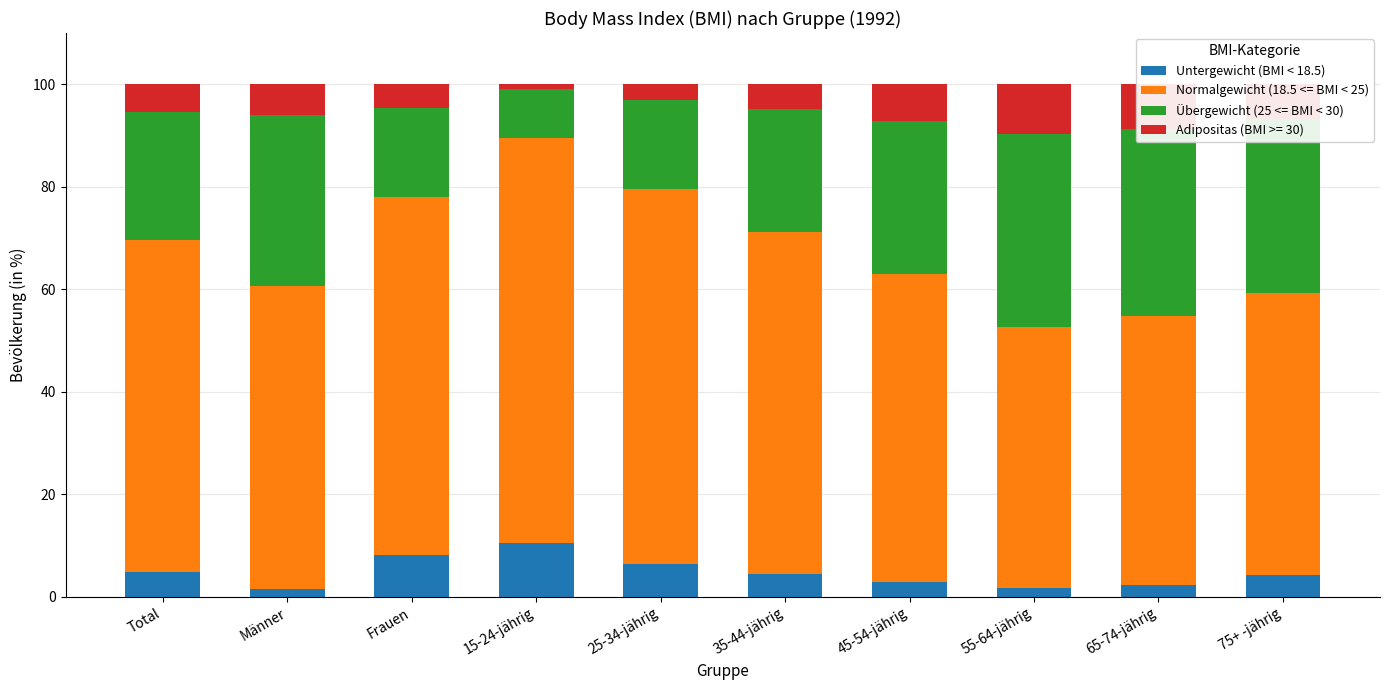

At which label does Untergewicht (BMI < 18.5) reach its peak?

15-24-jährig